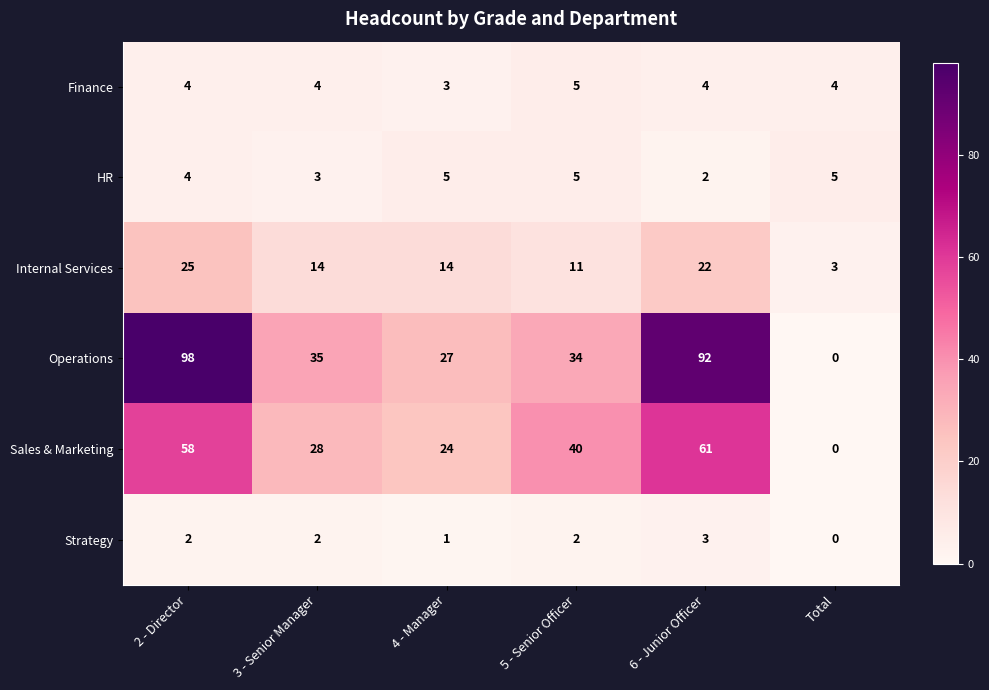

Which series changed the most between 5 - Senior Officer and Total?

Sales & Marketing